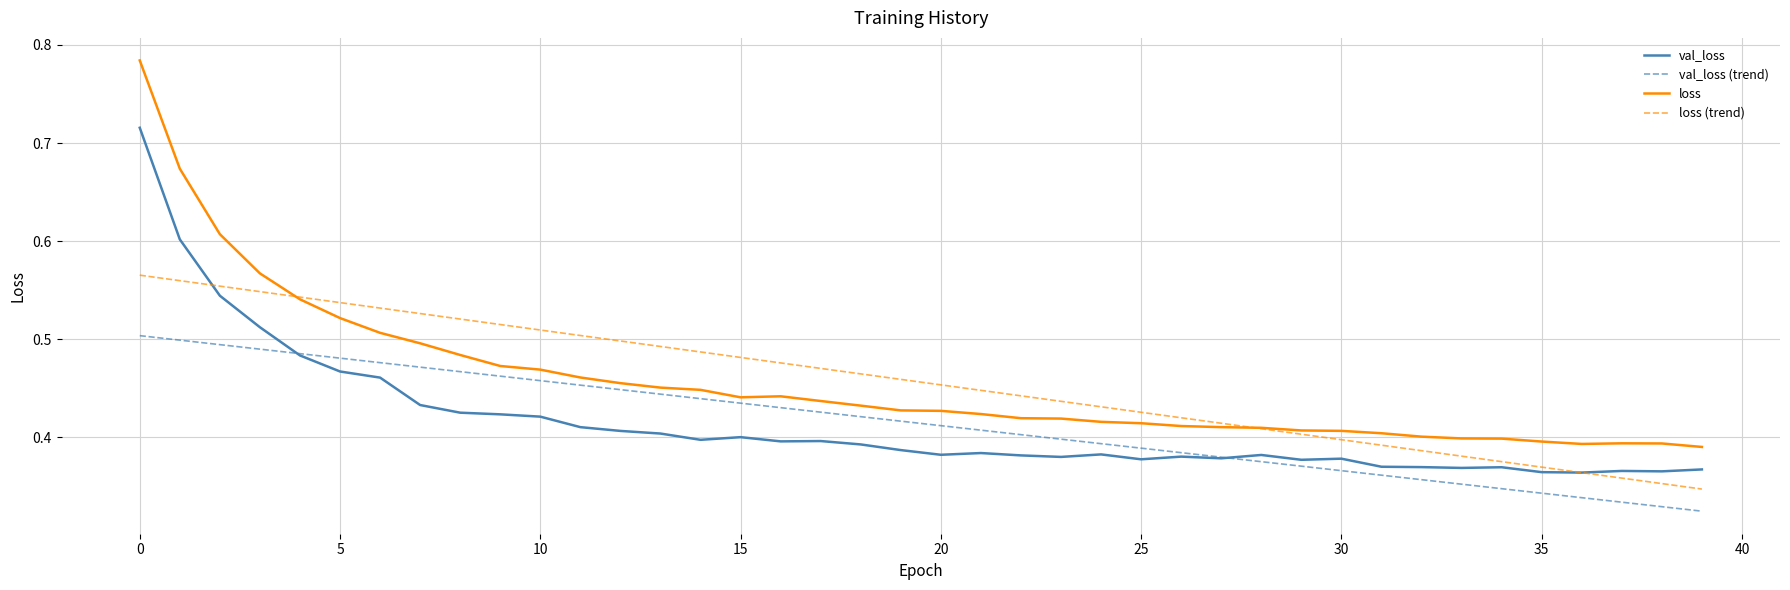

Count the val_loss (trend) values in the range 0 to 1.

40